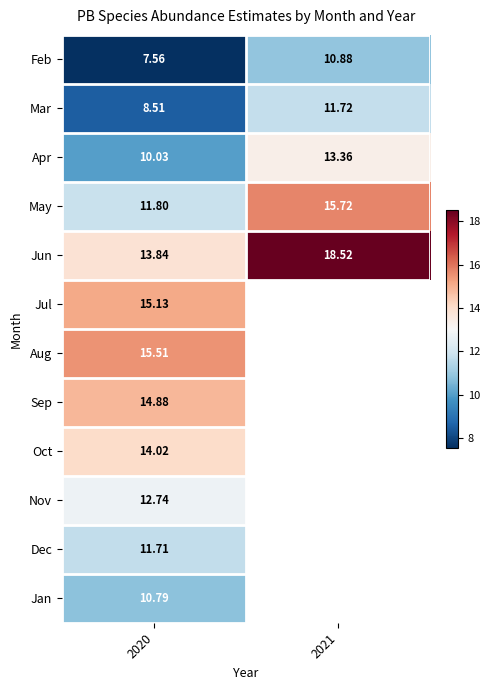

The Sep series shows 24.8 at 2020. True or false?

False